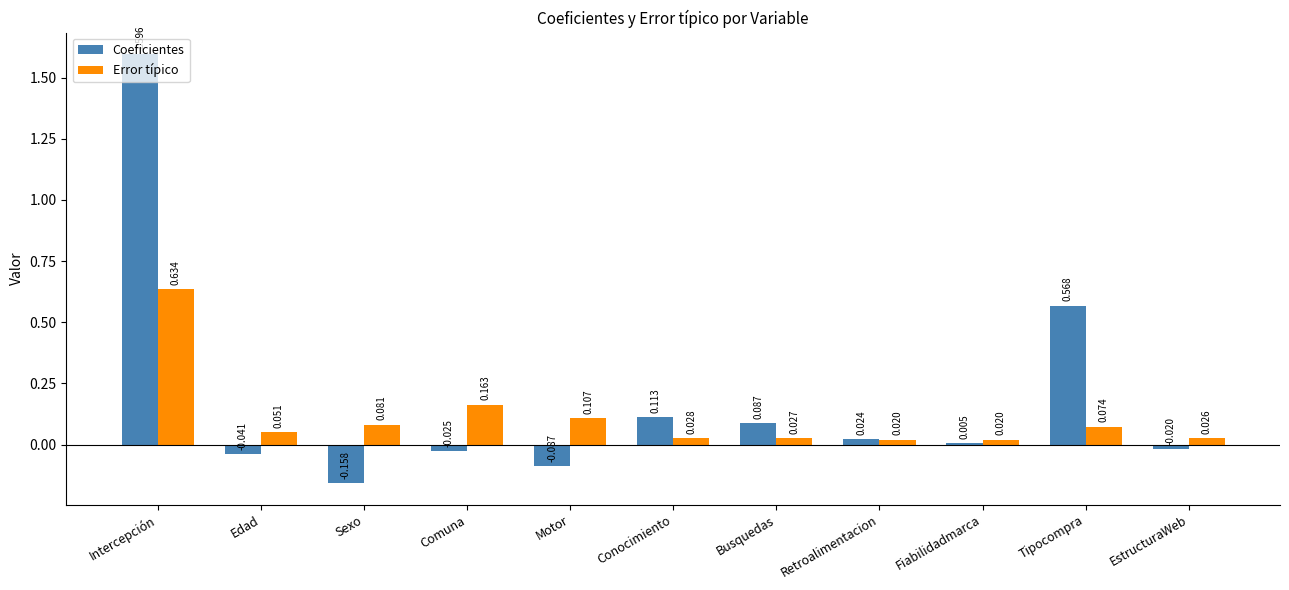

Is the value of Coeficientes at Intercepción greater than the value of Error típico at Busquedas?

Yes